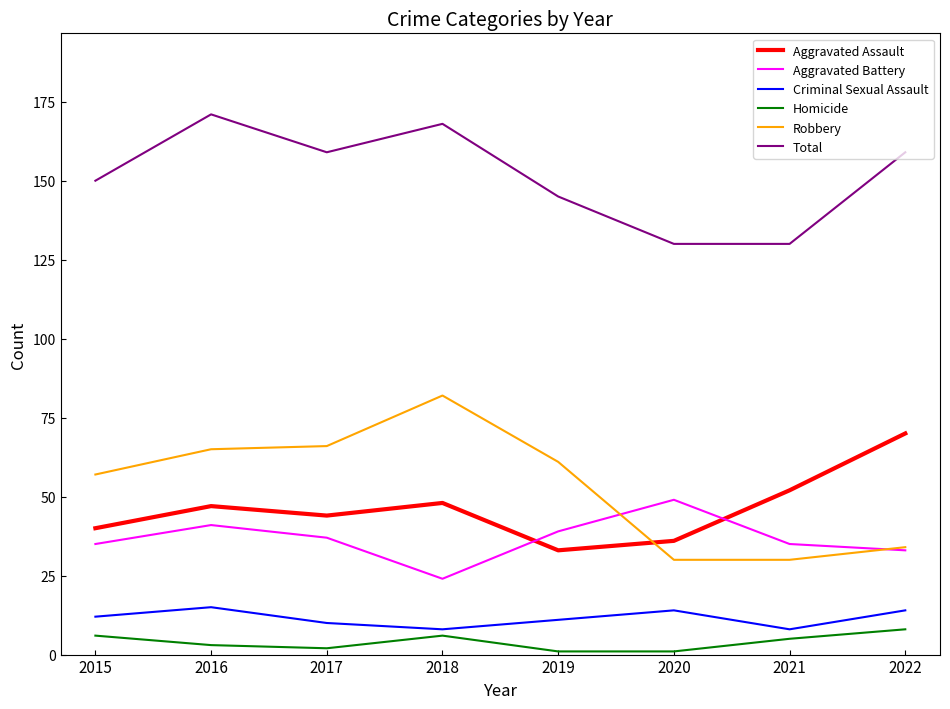

What is the sum of the Robbery values at 2019 and 2016?

126